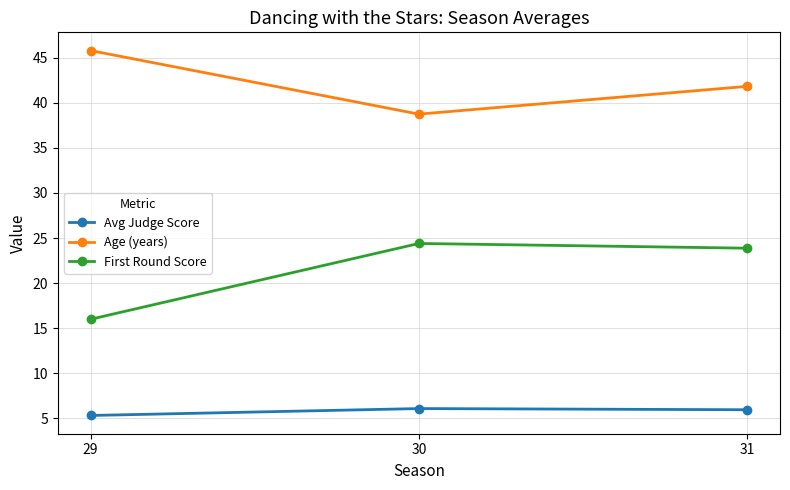

The value of First Round Score at 31 is 23.9. True or false?

True